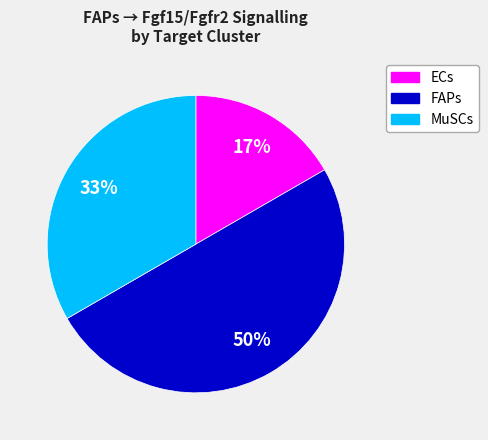

Between MuSCs and FAPs, which is larger?

FAPs